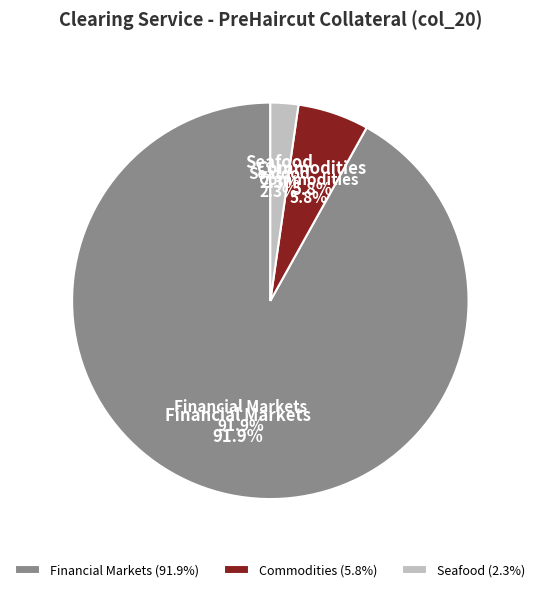

Rank the categories by value from lowest to highest.

Seafood, Commodities, Financial Markets